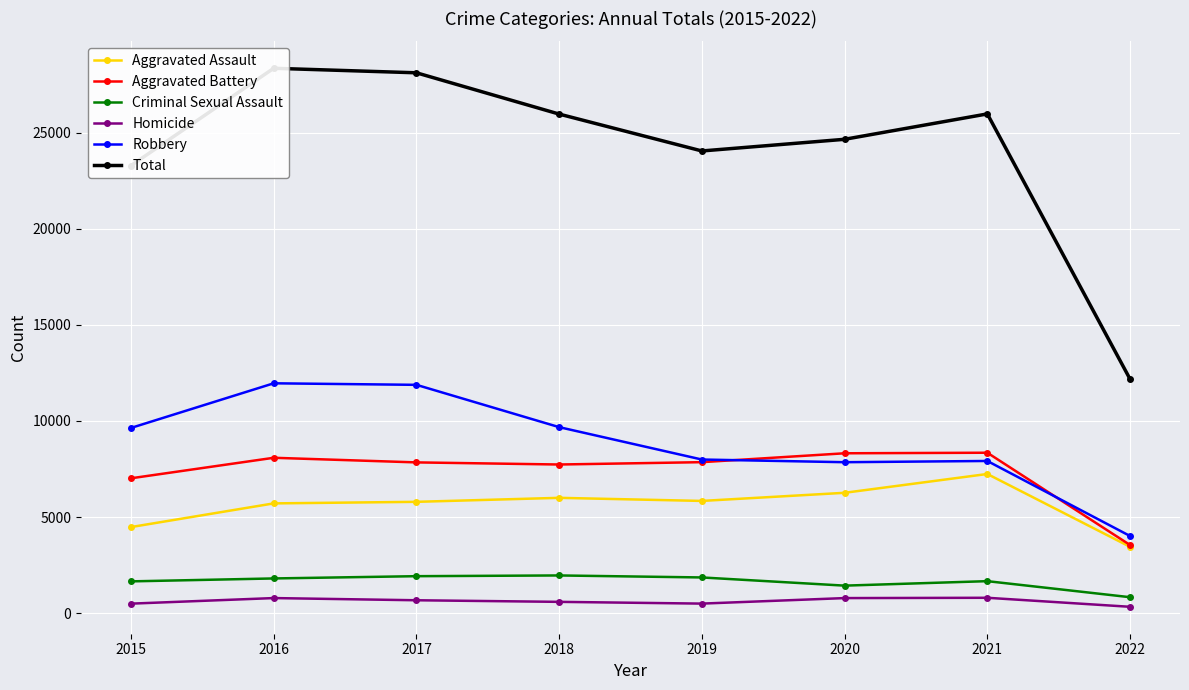

What are all the series names shown in the legend?

Aggravated Assault, Aggravated Battery, Criminal Sexual Assault, Homicide, Robbery, Total